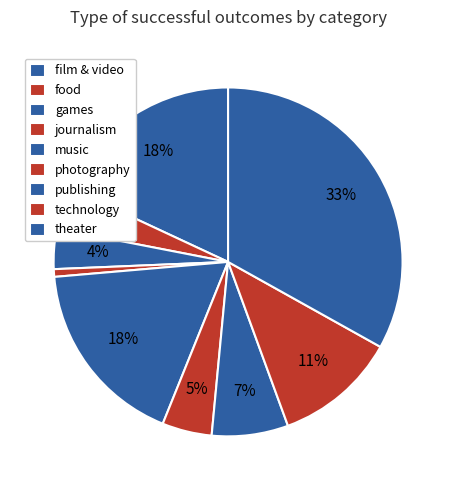

What portion of the pie excludes film & video?

81.9%